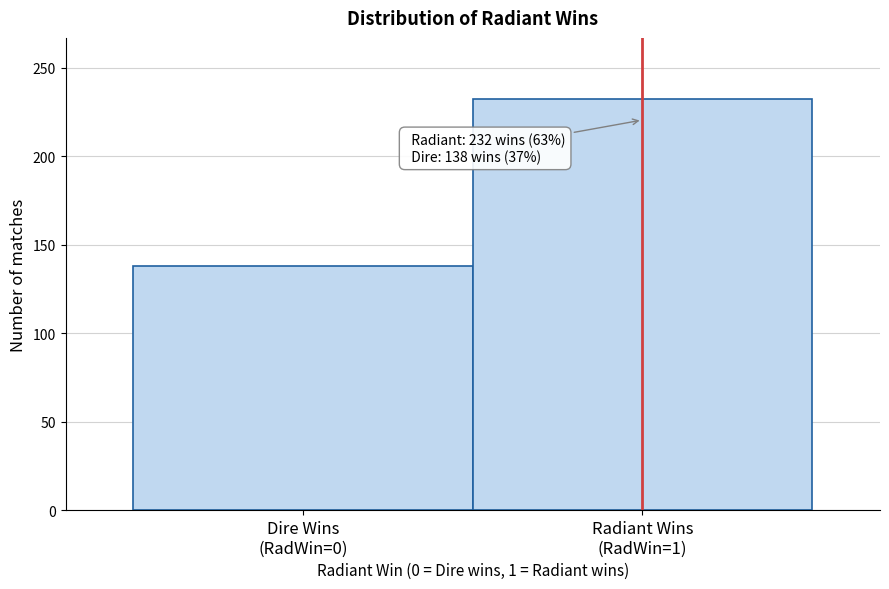

Reading left to right, extract all data points from this chart.

138	232